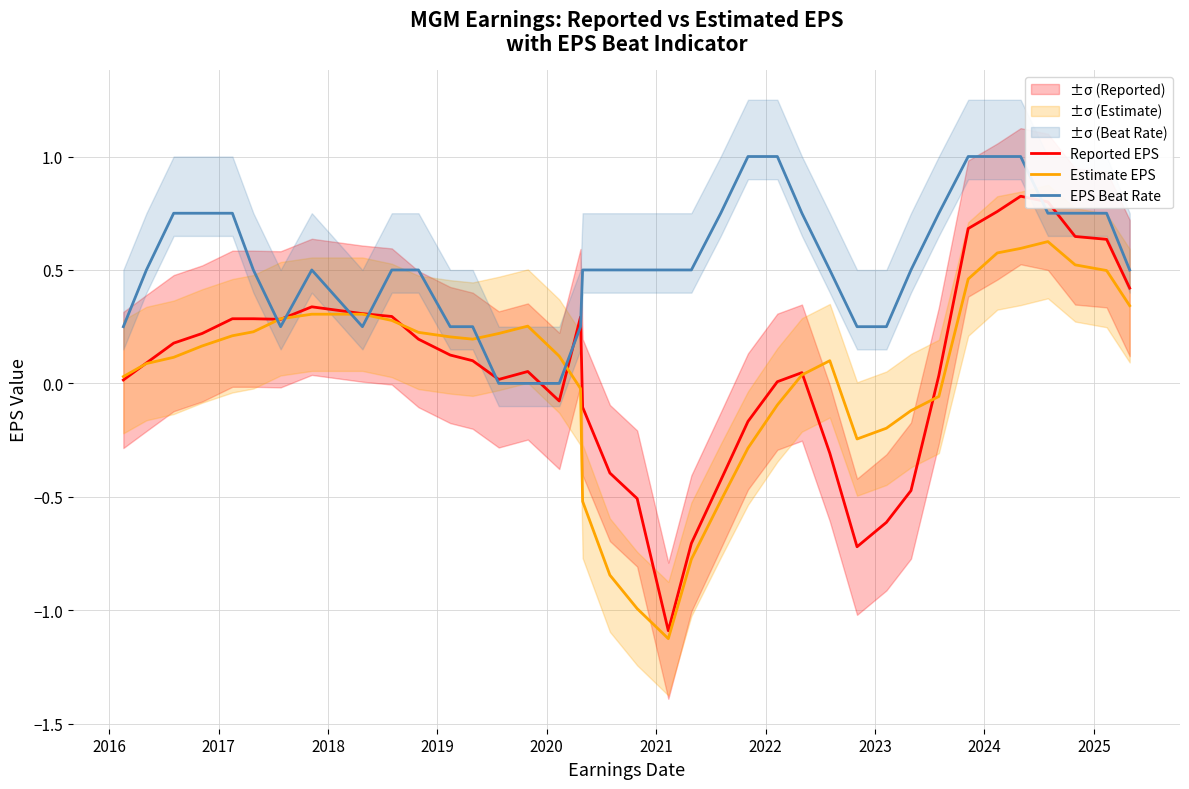

Does the chart display data point markers on the line(s)?

No